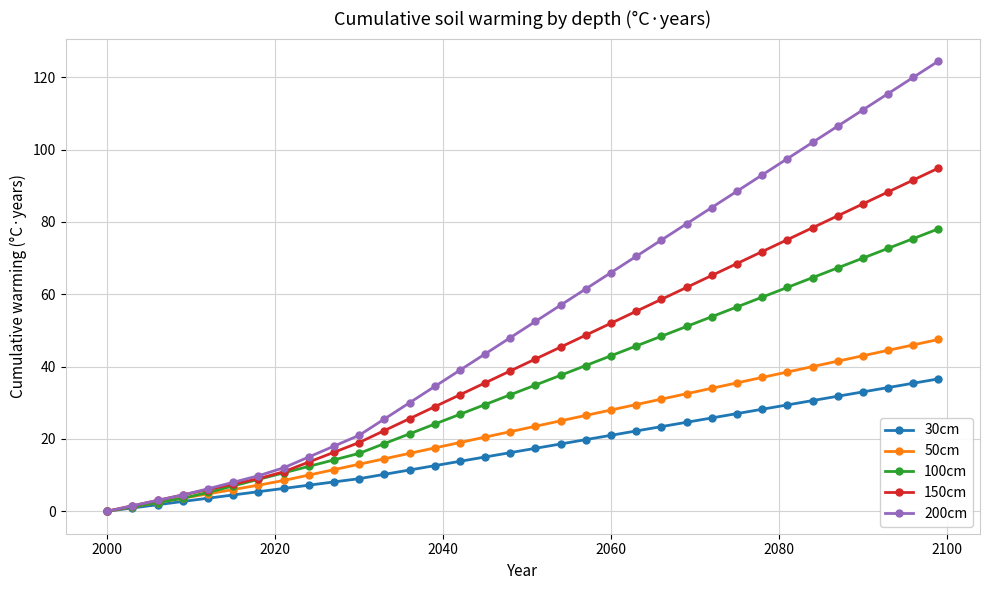

Which series has the widest spread of values?

200cm